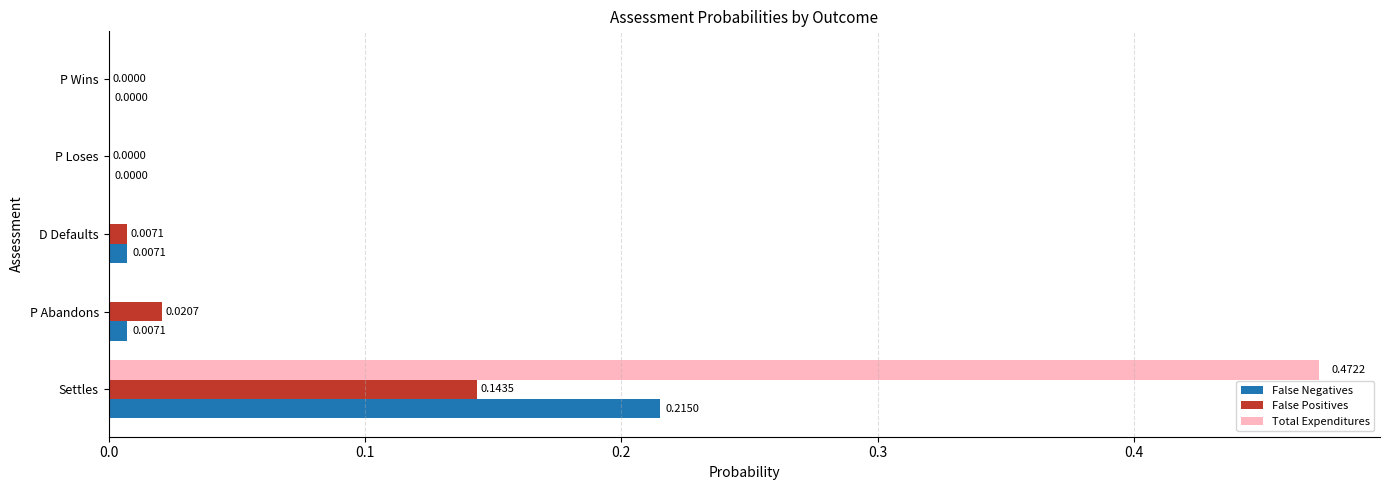

Which label corresponds to the largest value in the chart?

Settles